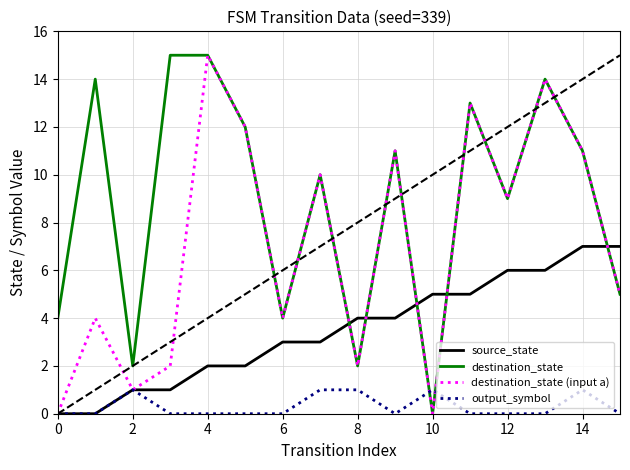

List the series in order of their overall mean, highest first.

destination_state, destination_state (input a), source_state, output_symbol